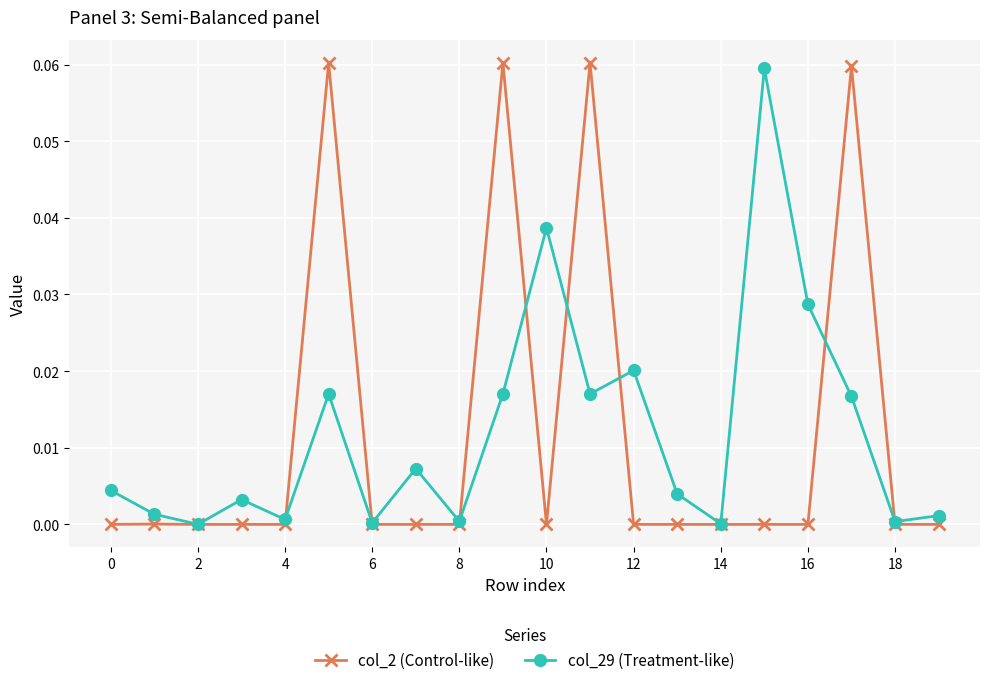

Which series has the largest range (max minus min)?

col_2 (Control-like)